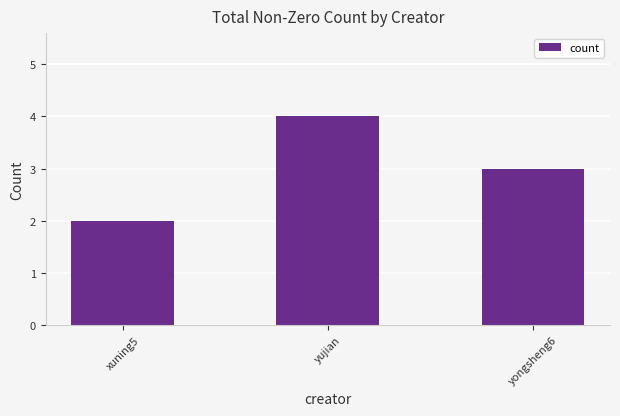

Rank the categories by value from lowest to highest.

xuning5, yongsheng6, yujian